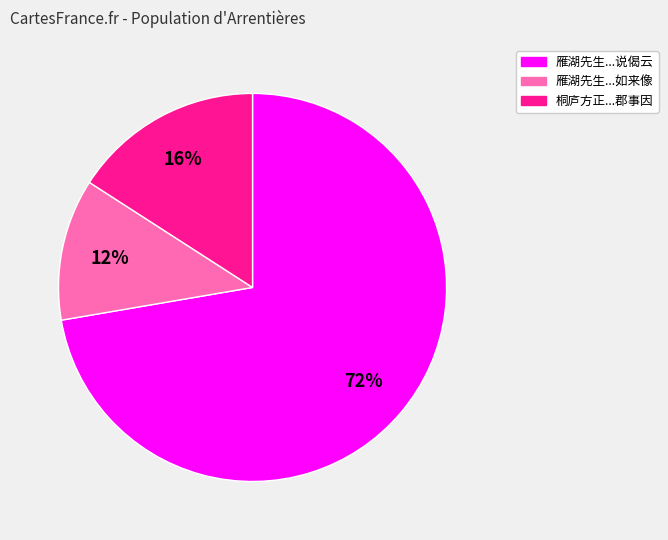

To the nearest percent, what is the difference between the largest and smallest slice percentages?

60%